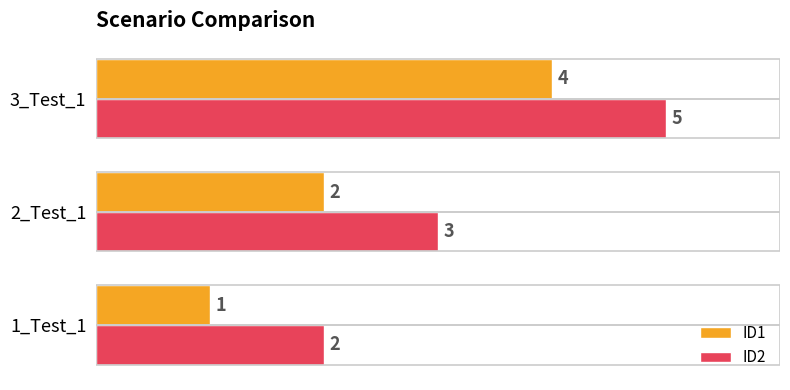

What is the difference between the maximum and minimum values in the ID2 series?

3